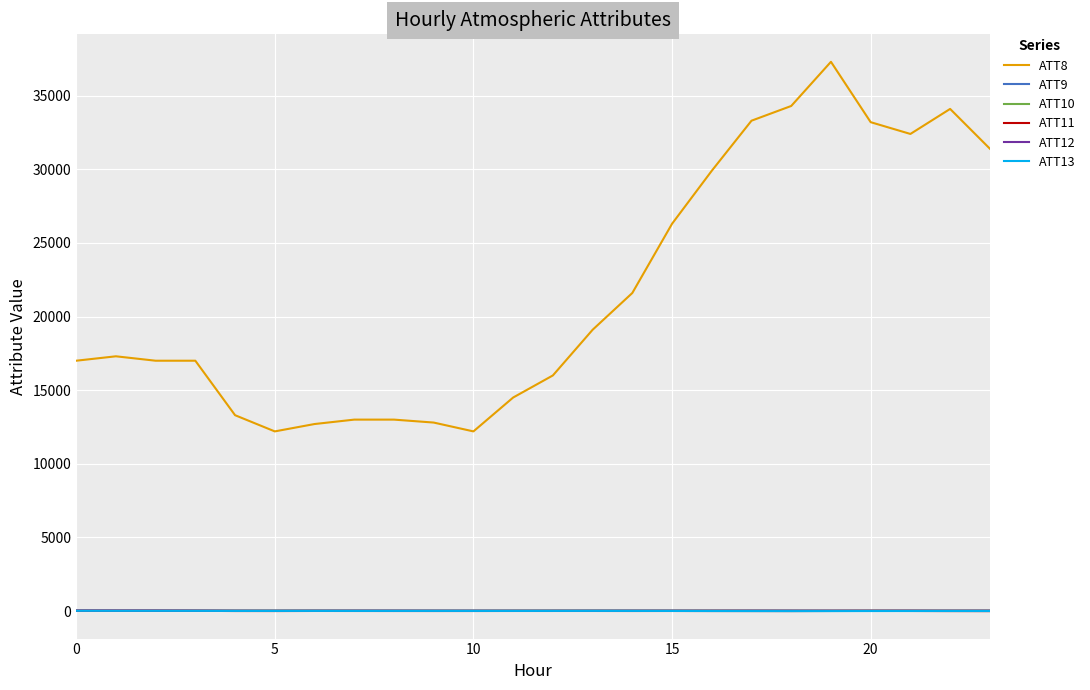

True or false: ATT10 has more than 0 points higher than both neighbors.

True